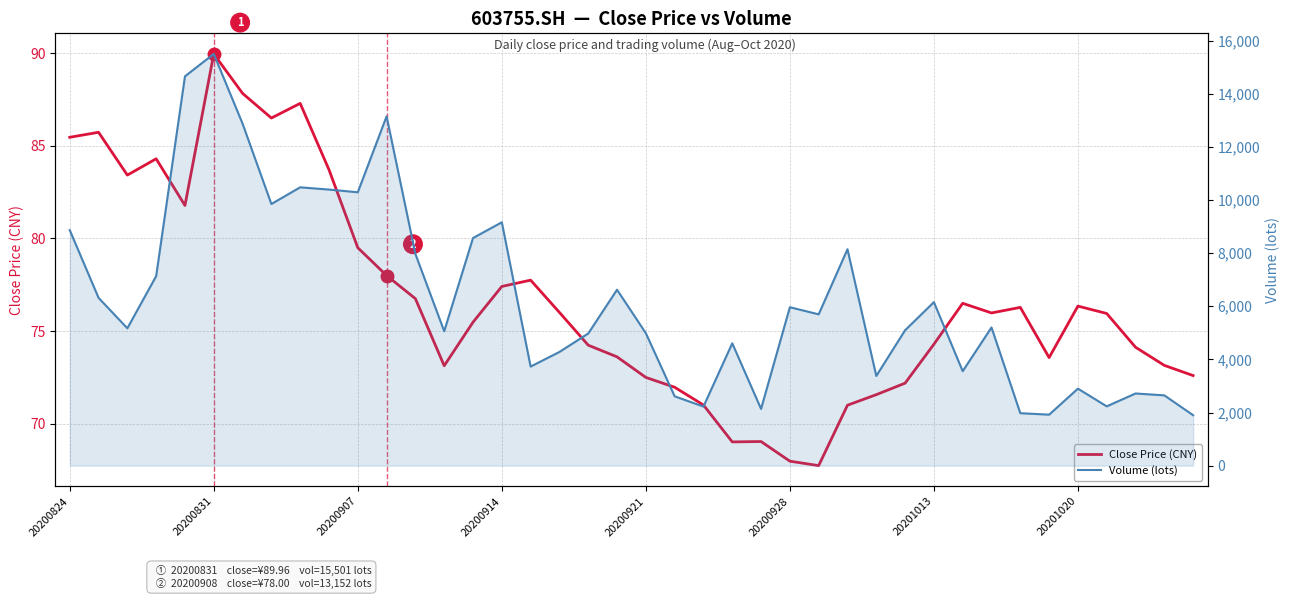

True or false: Volume (lots) and Close Price (CNY) intersect in this chart.

False